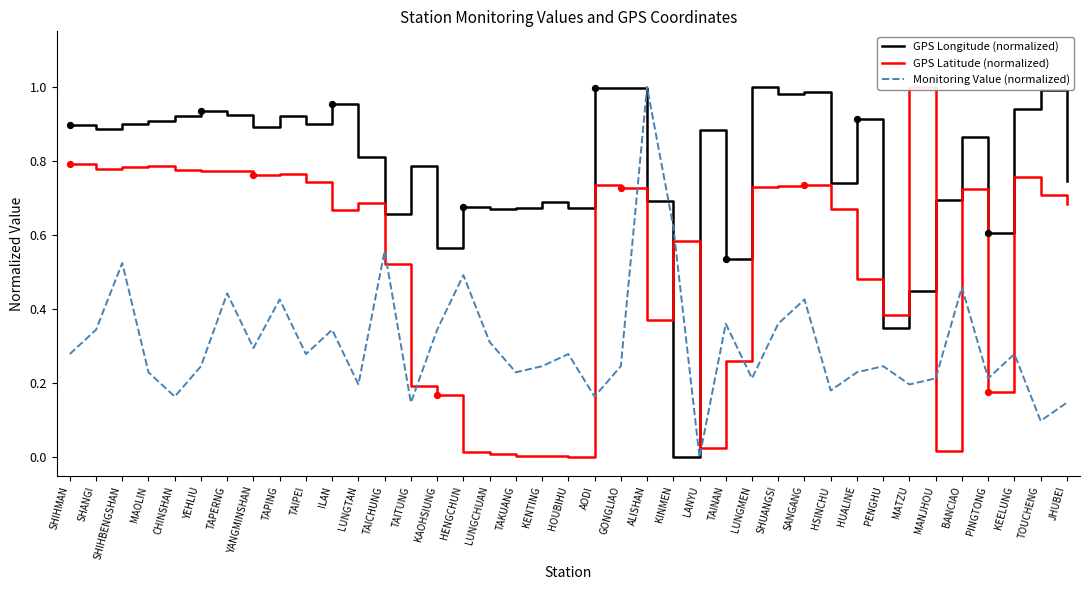

At how many categories does at least one series exceed 0?

39